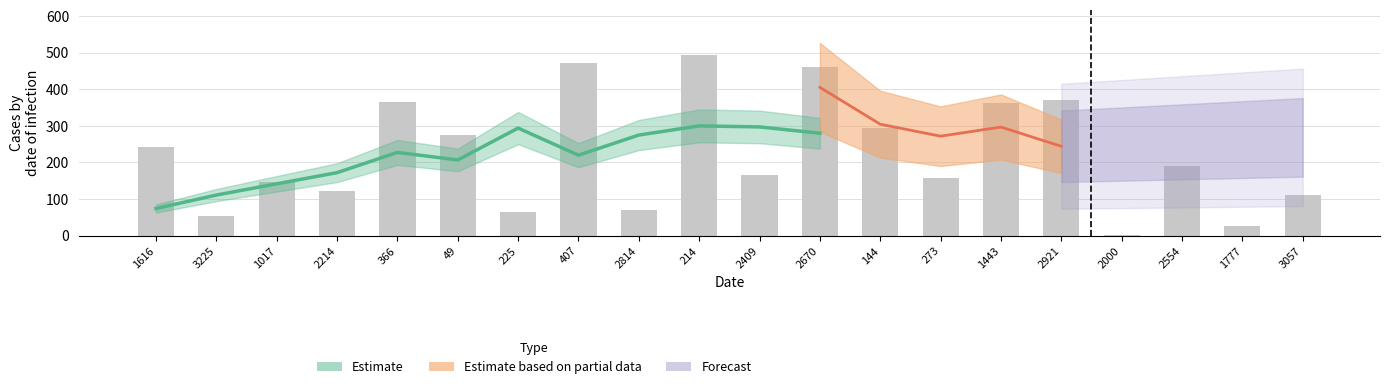

What is the value of the 8th bar from the left?

471